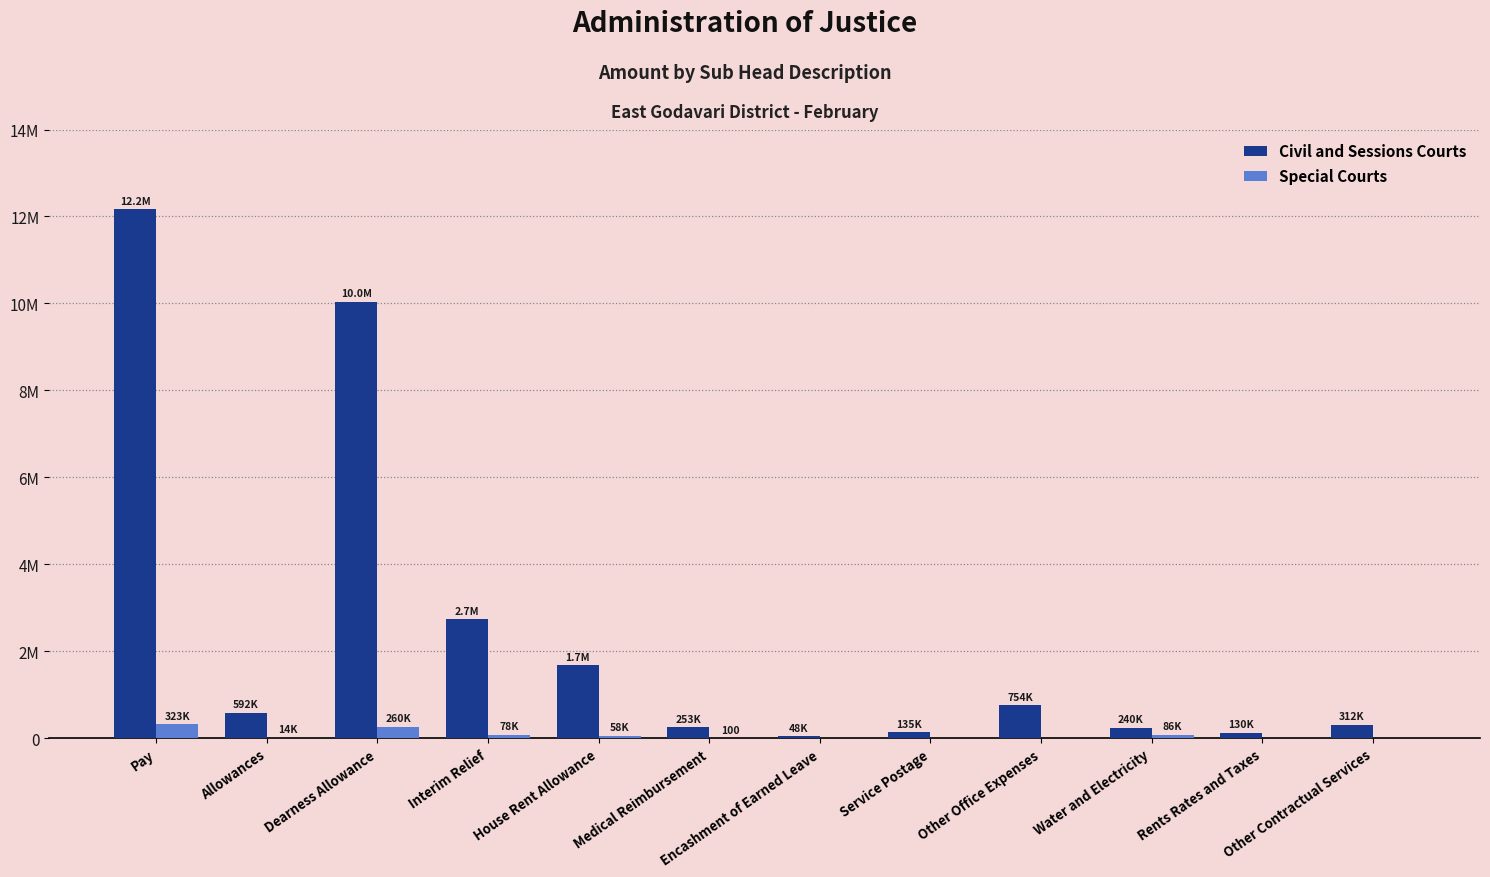

Is the value of Civil and Sessions Courts at Service Postage greater than the value of Special Courts at Dearness Allowance?

No